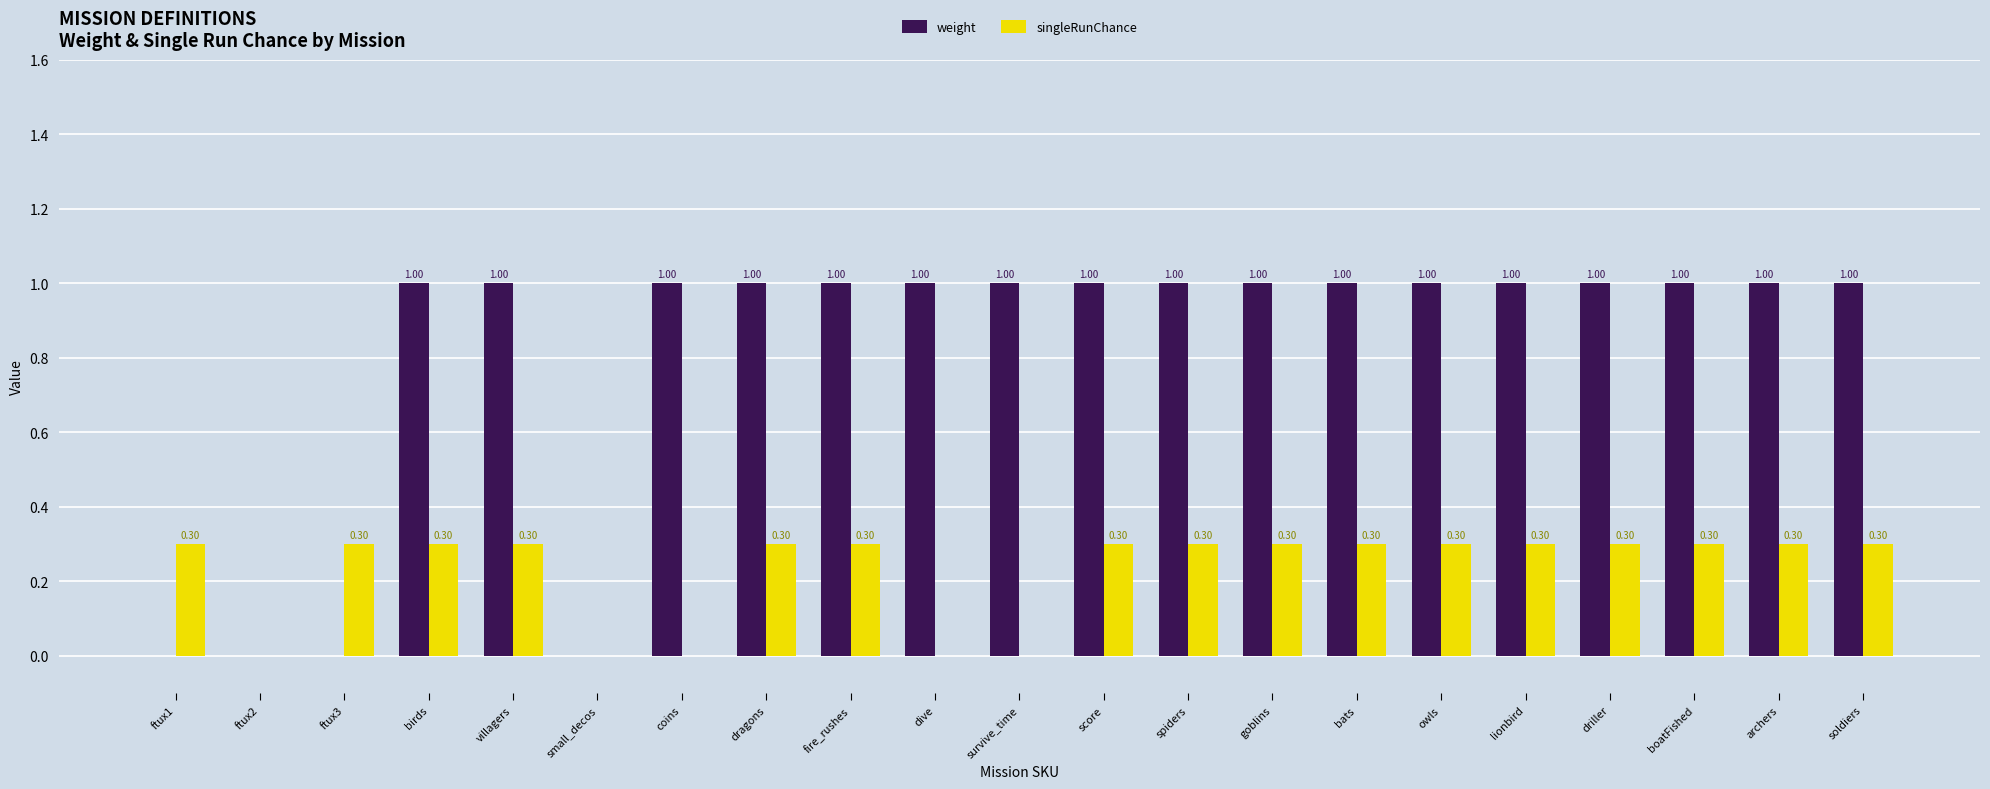

Which series has the widest spread of values?

weight